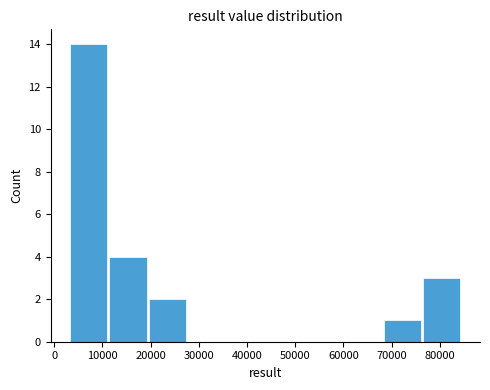

Reading left to right, list every bar in this chart as the range it spans on the x-axis followed by its height. Neither the bar edges nor the heights are printed on the chart, so give them approximately, as read against the axes.

3000 to 11000: 14
11000 to 19000: 4
19000 to 28000: 2
28000 to 36000: 0
36000 to 44000: 0
44000 to 52000: 0
52000 to 60000: 0
60000 to 68000: 0
68000 to 76000: 1
76000 to 85000: 3